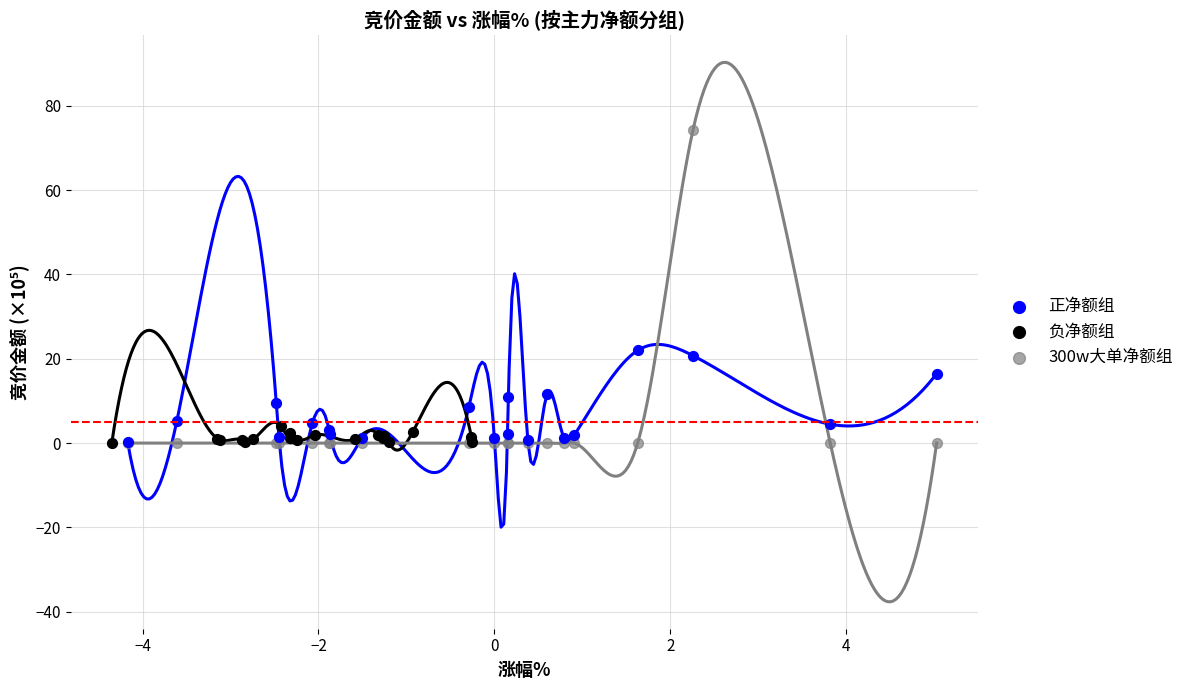

Which series reaches the maximum Y coordinate?

300w大单净额组